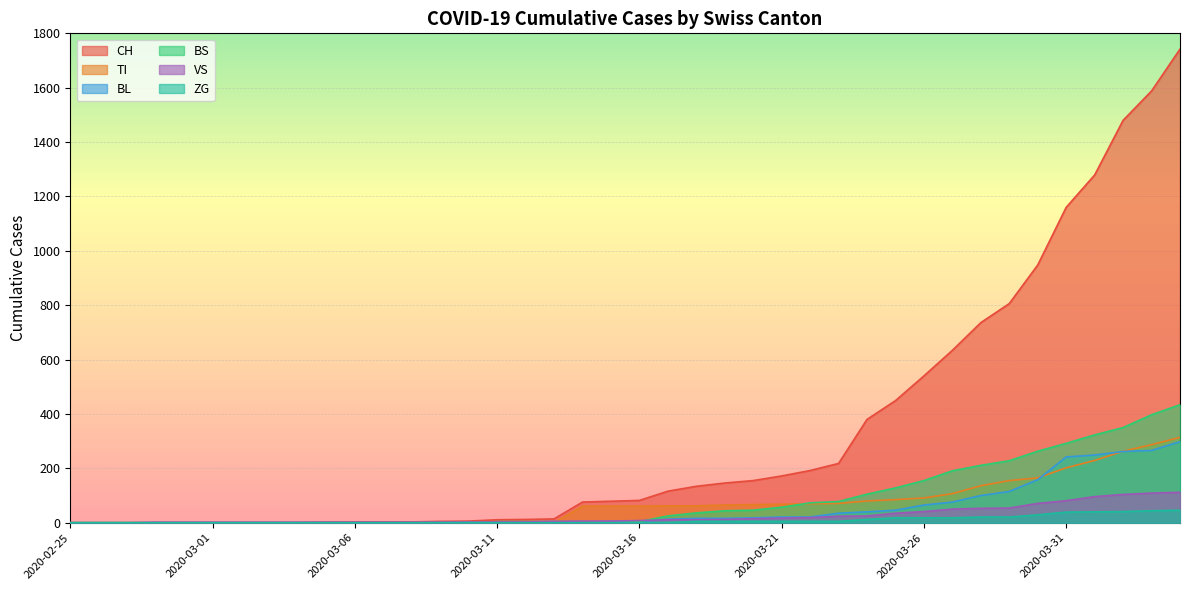

At which label does VS reach its peak?

2020-04-04